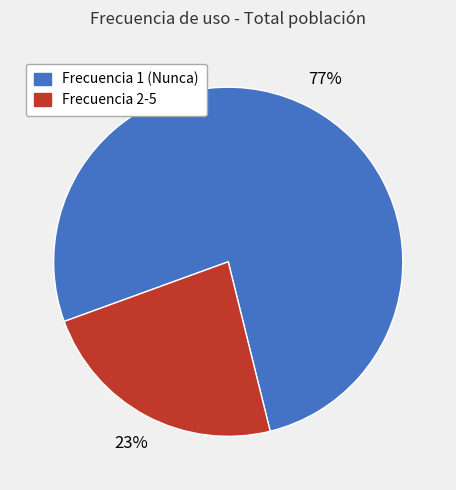

Is there any slice that represents more than half of the pie?

Yes